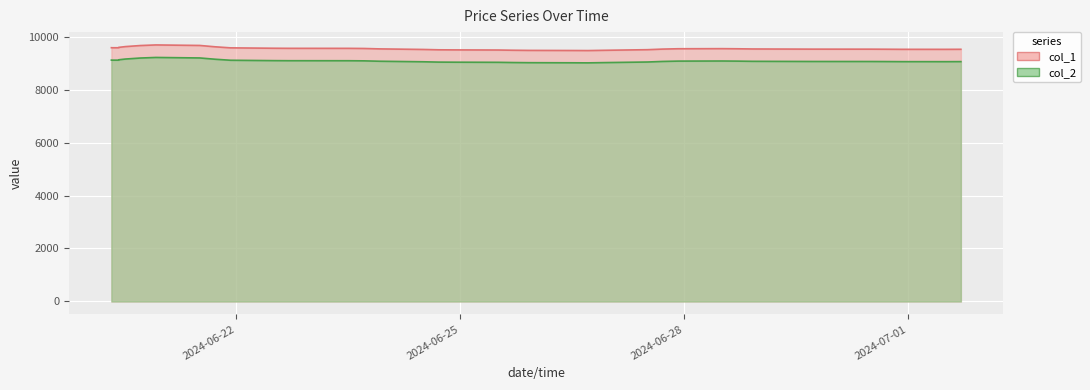

How many series are shown in this chart?

2